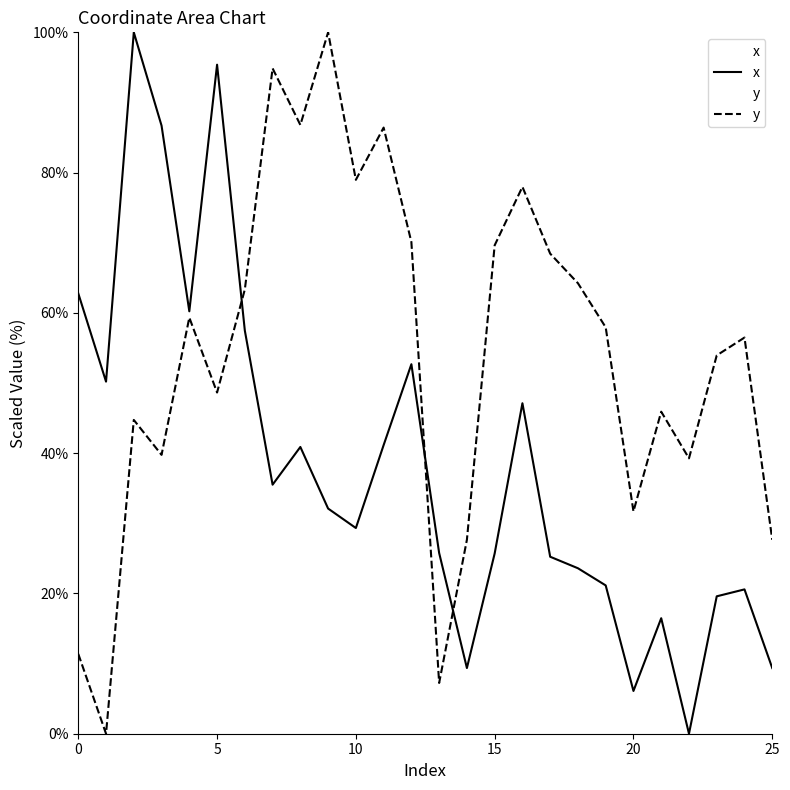

At which label is x closest to 50?

1